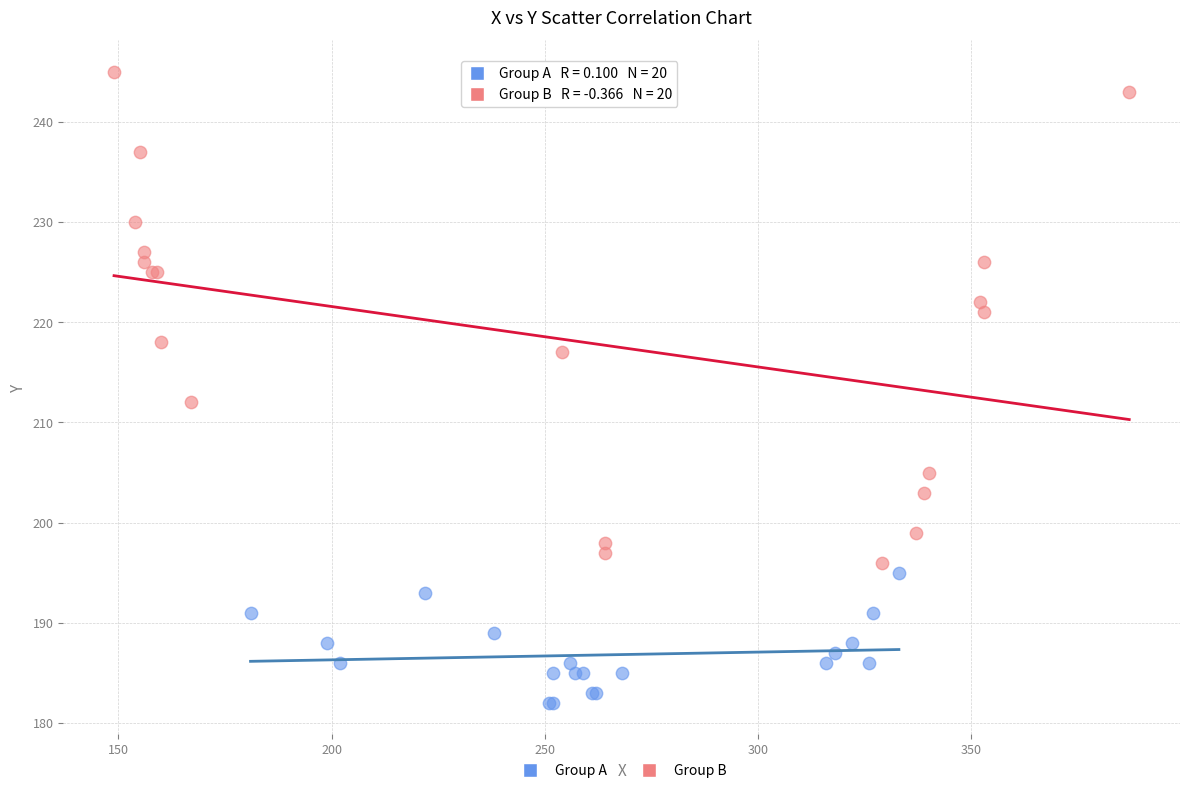

Which series reaches the minimum Y coordinate?

Group A